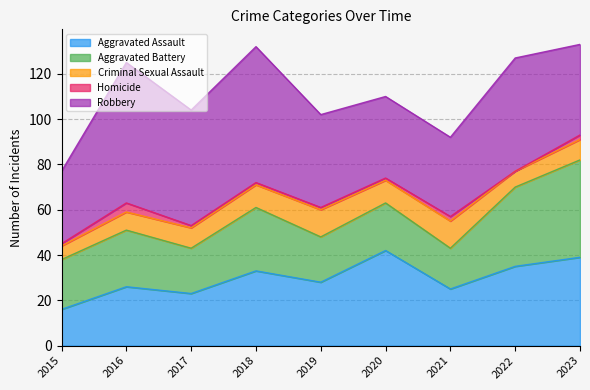

Reading left to right, extract all data points from this chart.

Aggravated Assault: 16	26	23	33	28	42	25	35	39
Aggravated Battery: 22	25	20	28	20	21	18	35	43
Criminal Sexual Assault: 6	8	9	10	12	10	12	7	9
Homicide: 1	4	1	1	1	1	2	0	2
Robbery: 32	62	51	60	41	36	35	50	40